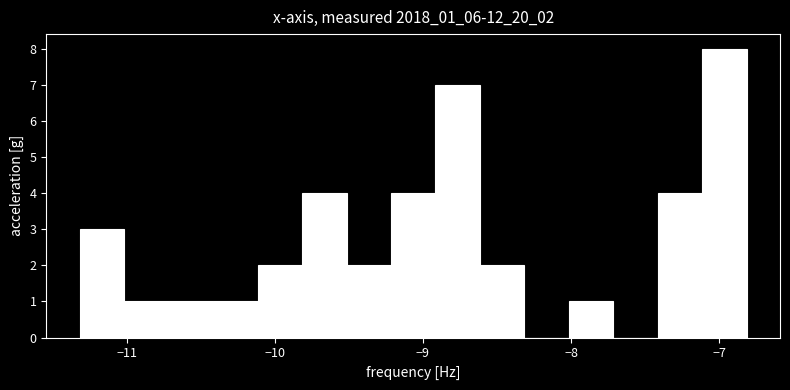

Read against the x-axis, roughly where is the centre of the tallest bar?

-7.0